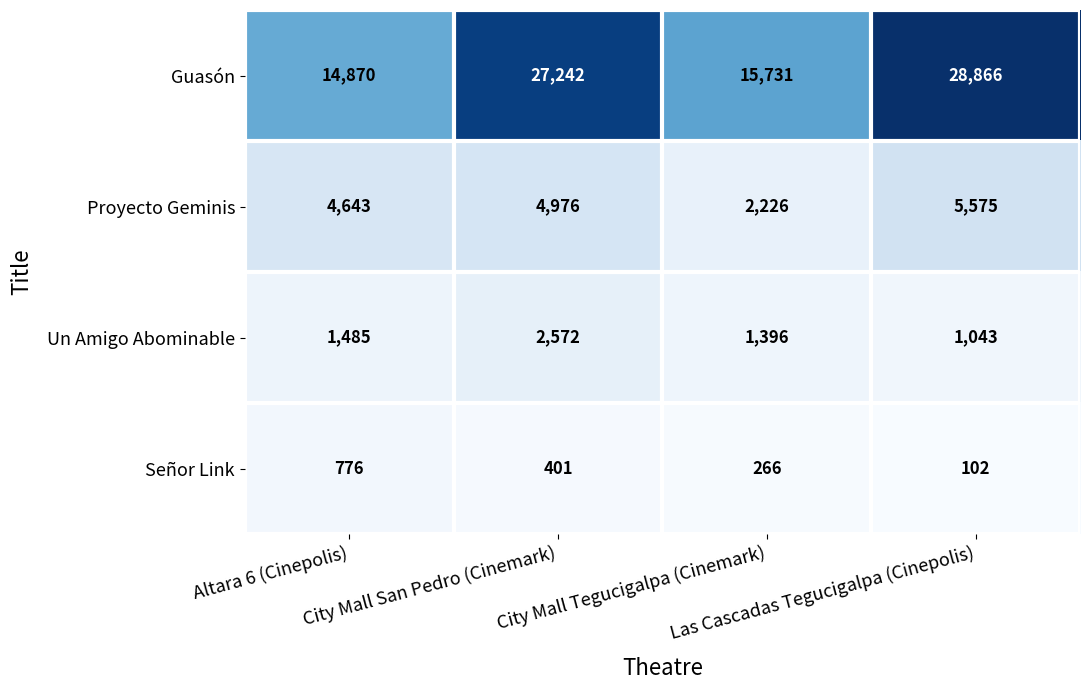

Which series has the largest total across all categories?

Guasón